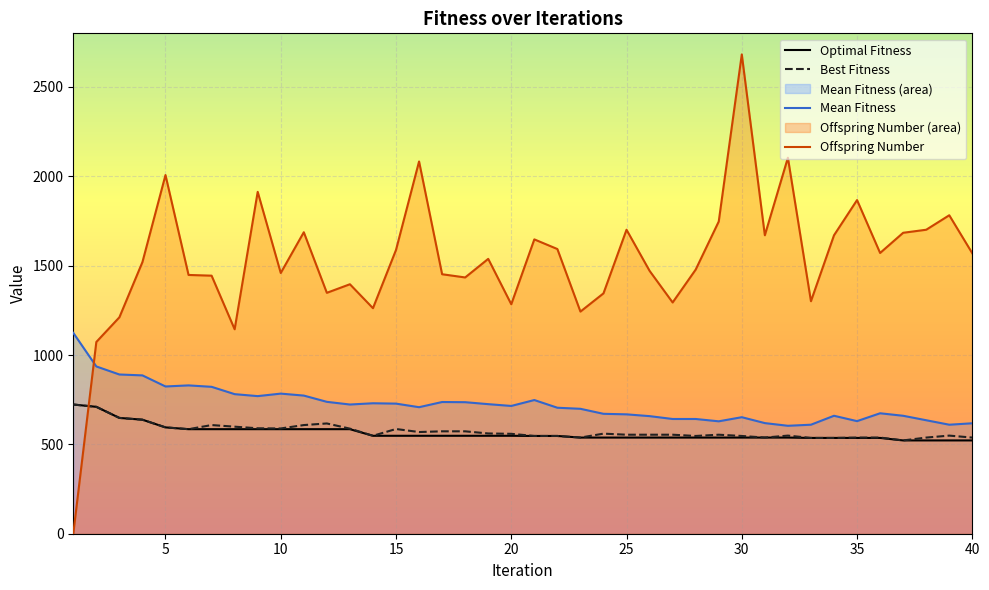

How many interior local peaks does the Mean Fitness series have?

8